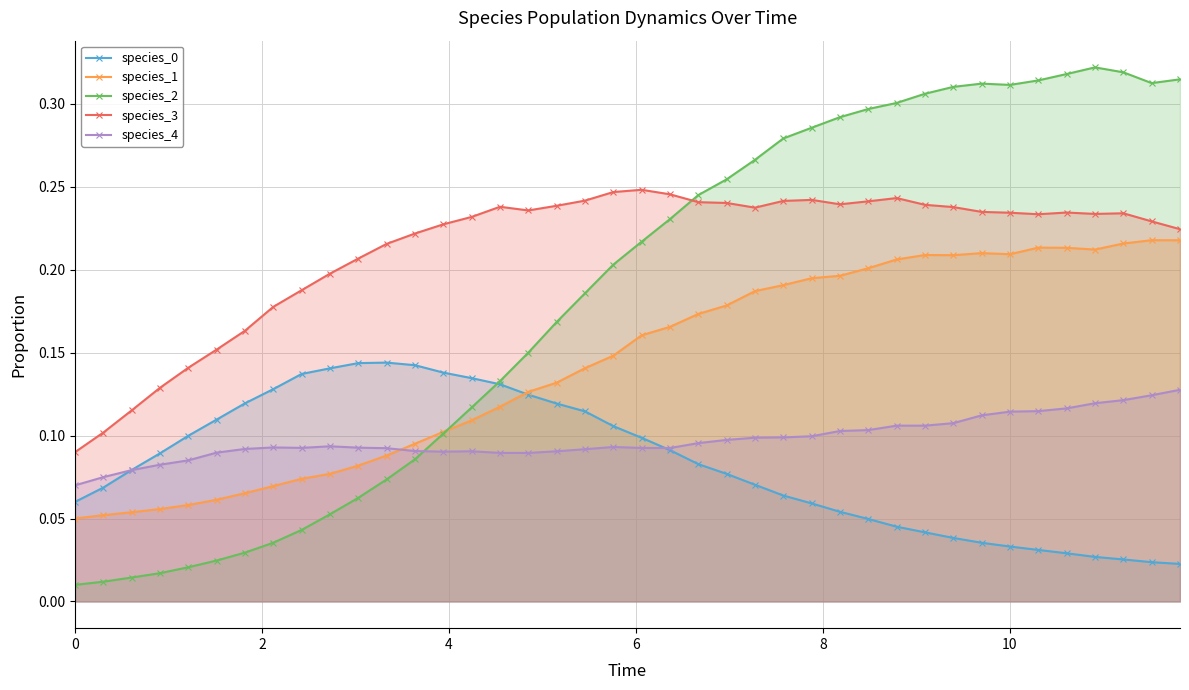

What are all the series names shown in the legend?

species_0, species_1, species_2, species_3, species_4